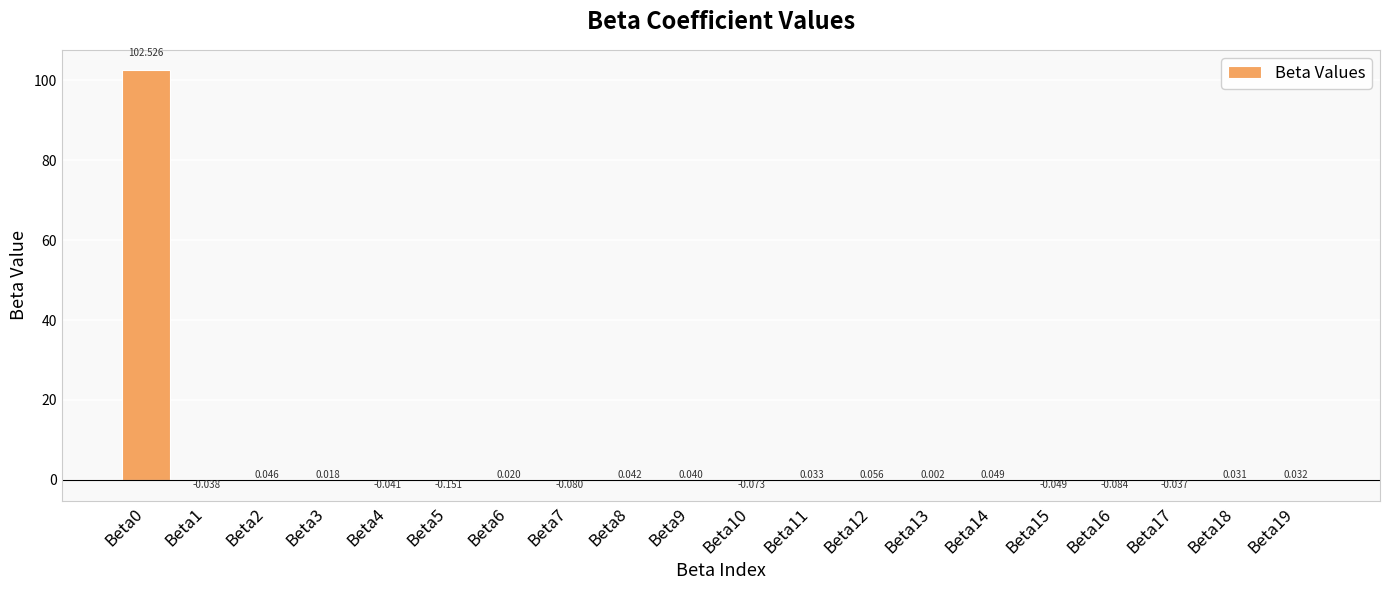

Count the number of data series in this chart.

1